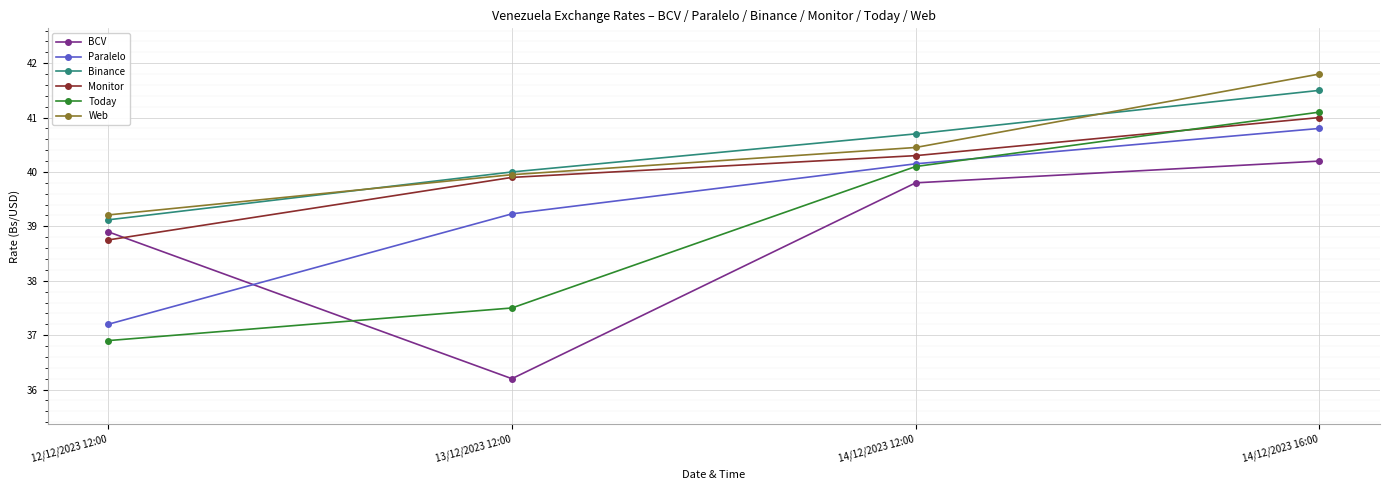

What is the label of the 1st point from the right?

14/12/2023 16:00